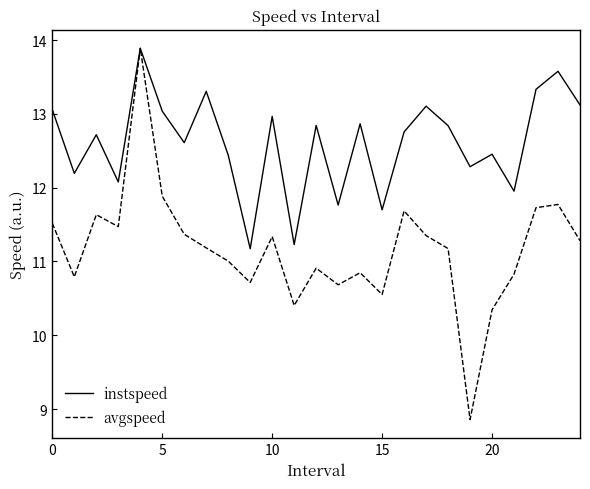

Which series has the largest range (max minus min)?

avgspeed